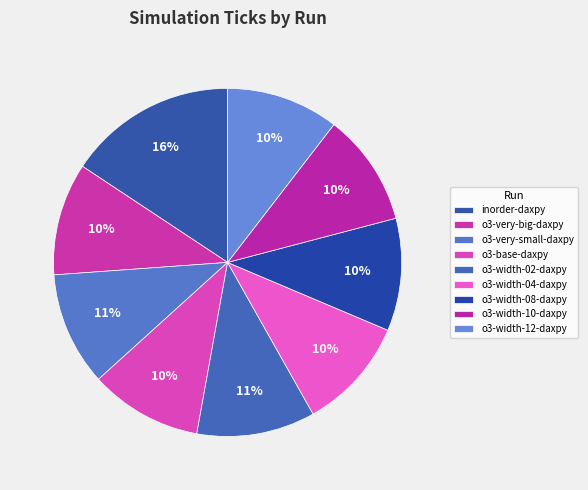

Which category has the smallest portion of the pie?

o3-very-big-daxpy